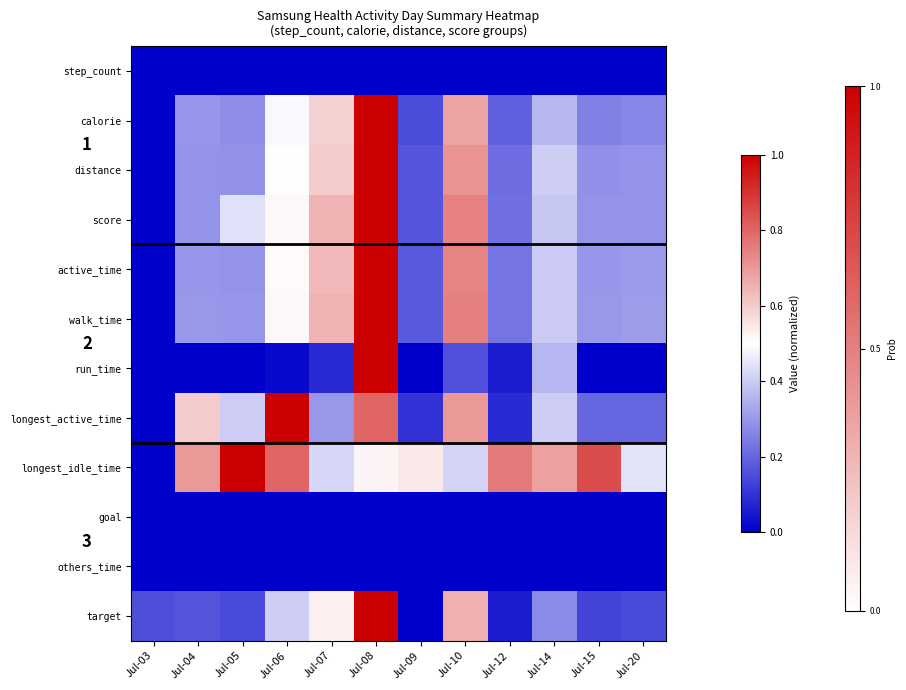

Which category has the highest value in the score series?

Jul-08